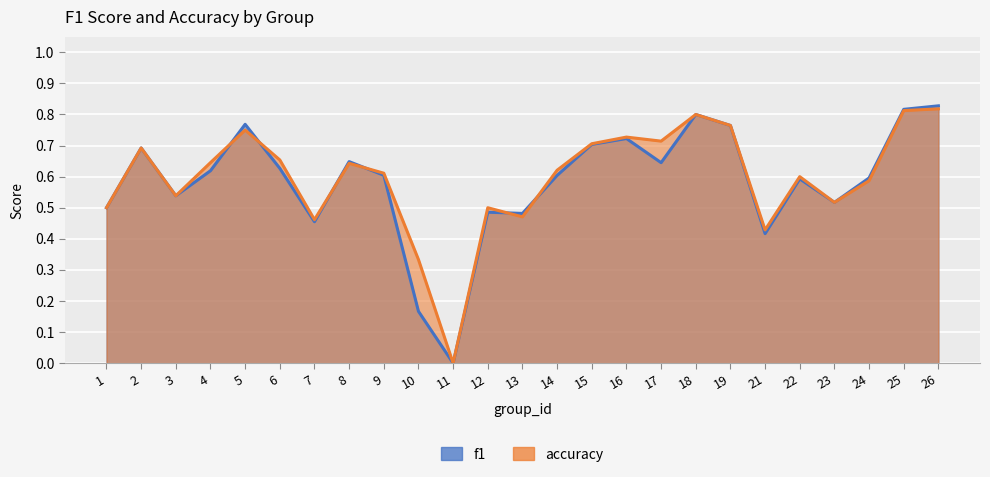

True or false: f1 has more than 2 interior local peaks.

True